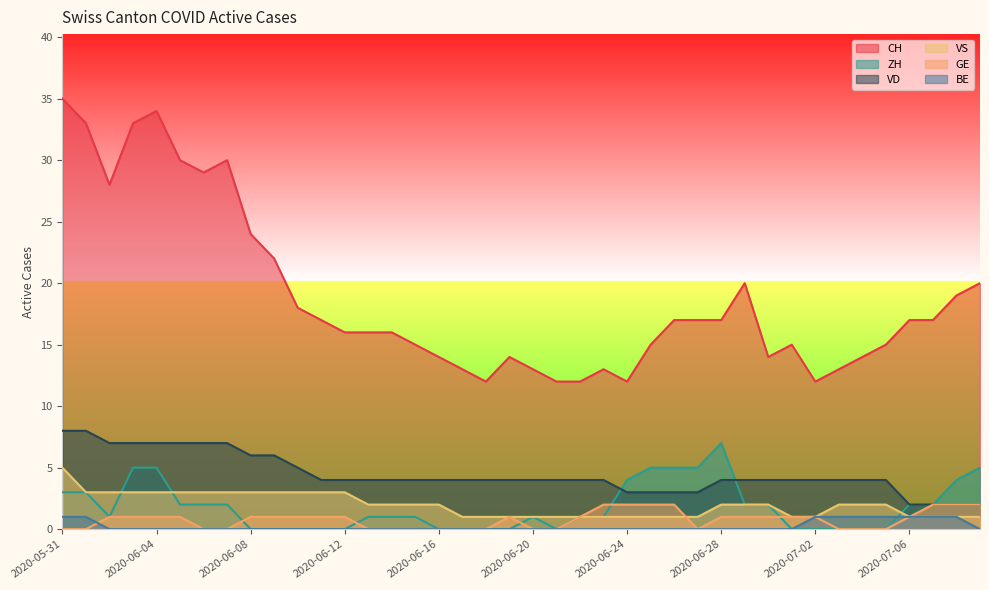

How many lines are shown in the chart?

6